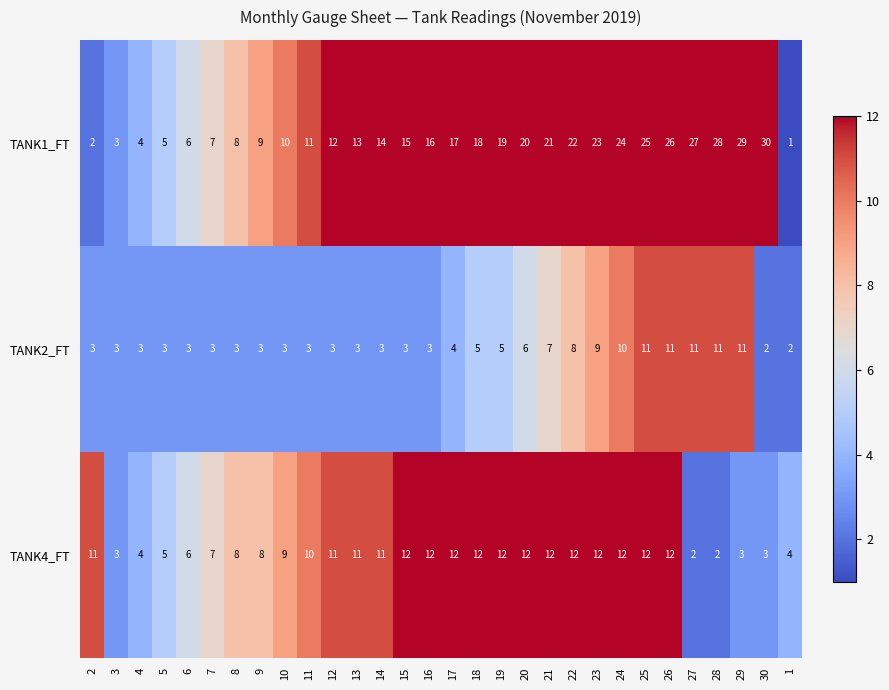

What is the total value across all series at 6?

15